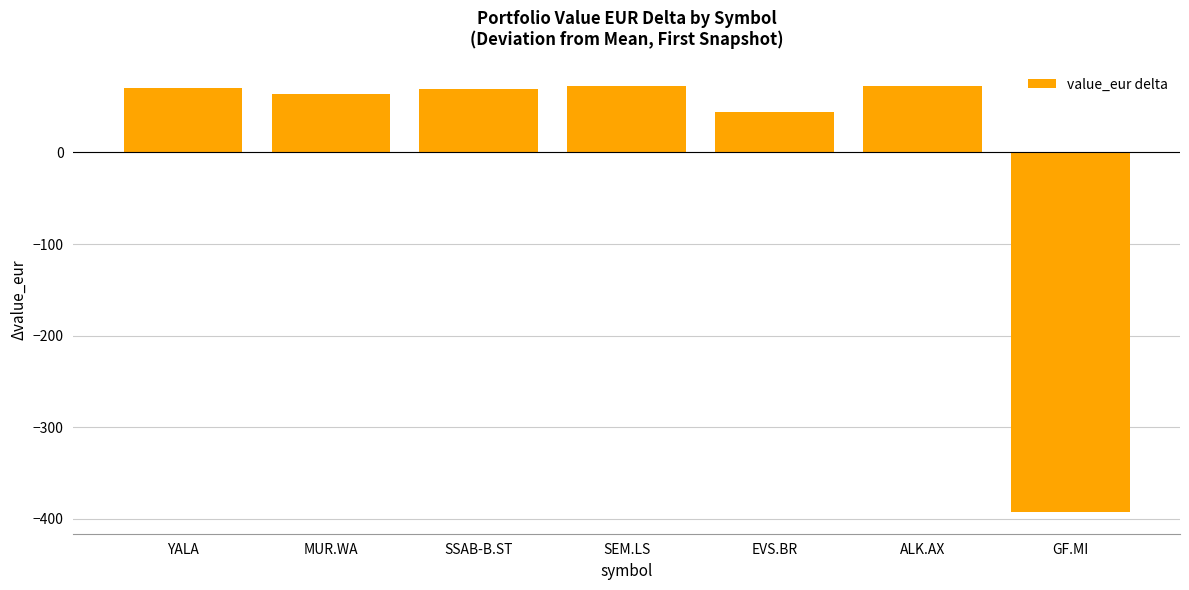

What is the smallest value displayed?

-392.9